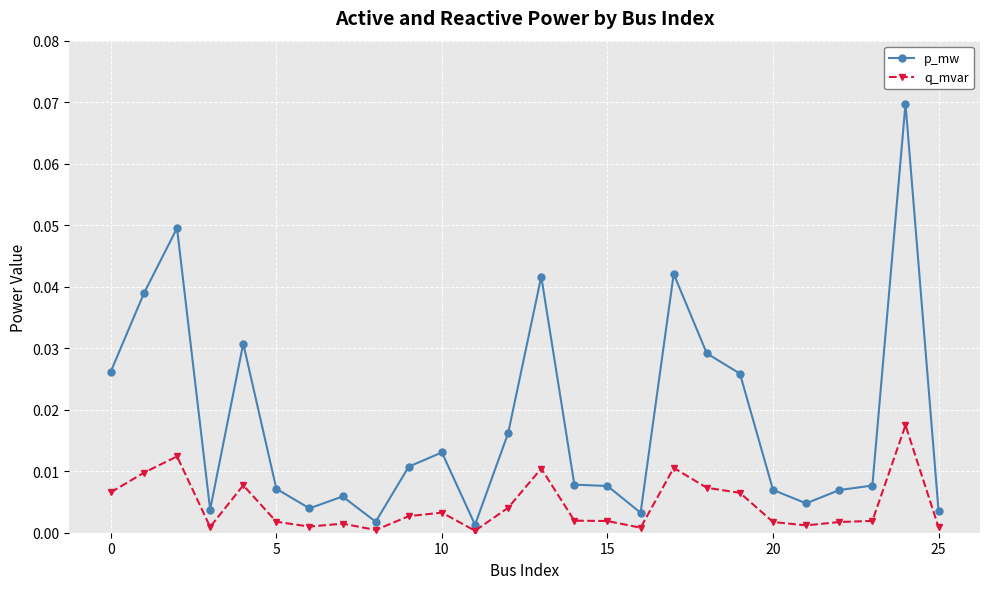

List the series in order of their overall mean, lowest first.

q_mvar, p_mw